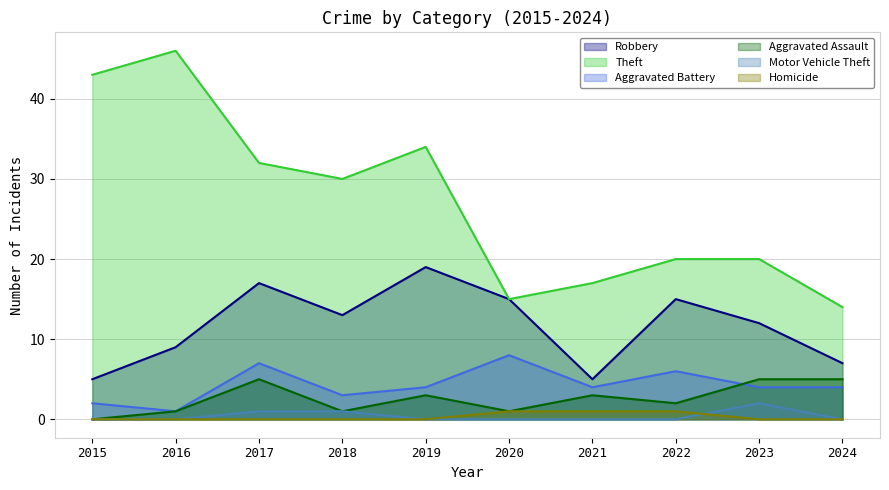

Which category has the lowest value across all series?

2015